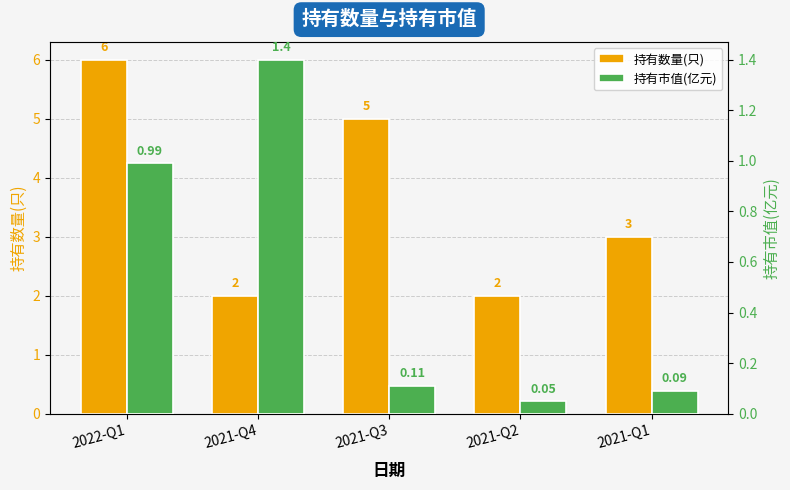

How many values in the 持有数量(只) series exceed 3?

2